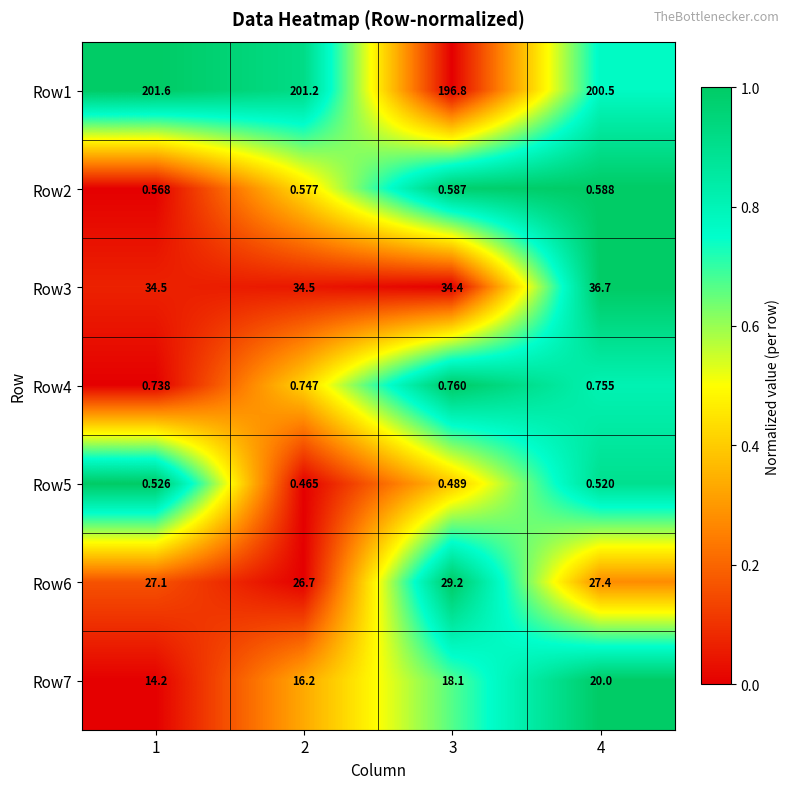

What is the total value across all series at 1?

279.2